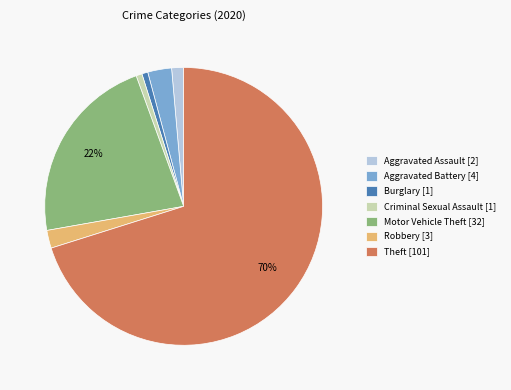

Approximately how many times larger is the value at Aggravated Battery compared to Motor Vehicle Theft?

0.1